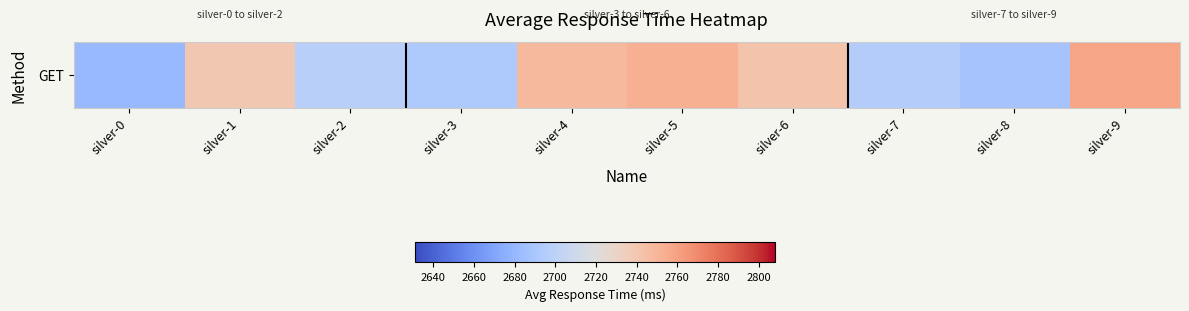

Is it true that the value at silver-3 is 1363?

False